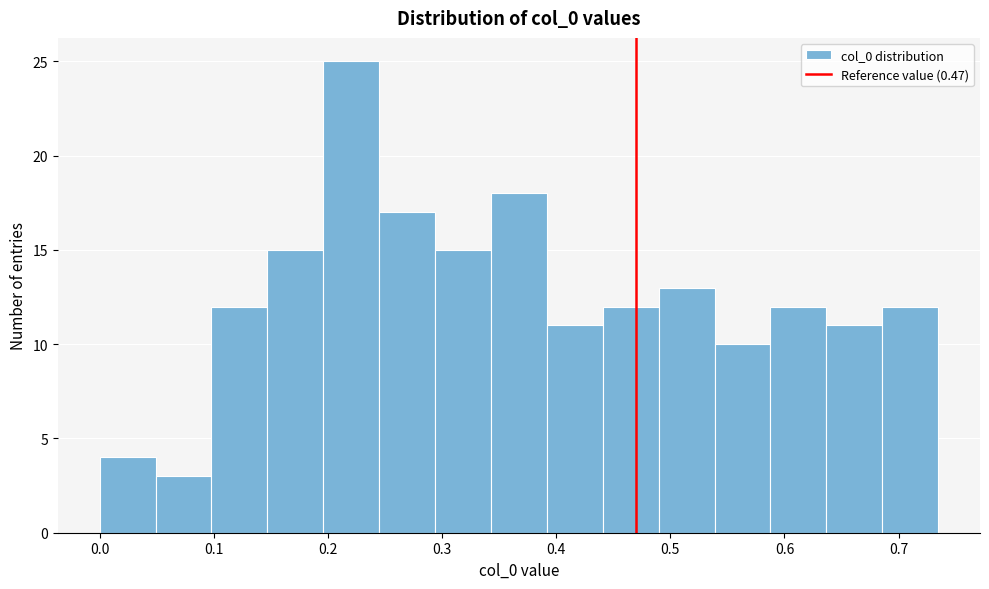

Reading left to right, list every bar in this chart as the range it spans on the x-axis followed by its height. Neither the bar edges nor the heights are printed on the chart, so give them approximately, as read against the axes.

0.00 to 0.05: 4
0.05 to 0.10: 3
0.10 to 0.15: 12
0.15 to 0.20: 15
0.20 to 0.24: 25
0.24 to 0.29: 17
0.29 to 0.34: 15
0.34 to 0.39: 18
0.39 to 0.44: 11
0.44 to 0.49: 12
0.49 to 0.54: 13
0.54 to 0.59: 10
0.59 to 0.64: 12
0.64 to 0.69: 11
0.69 to 0.73: 12